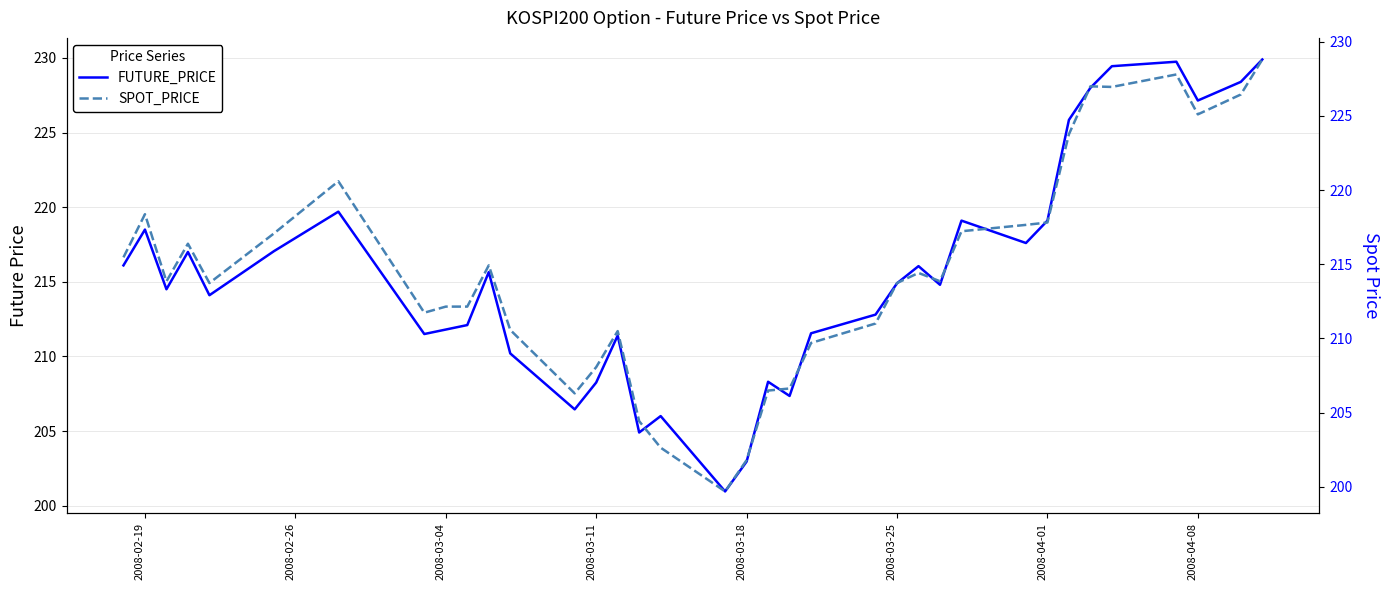

What is the maximum value shown in the chart?

229.9